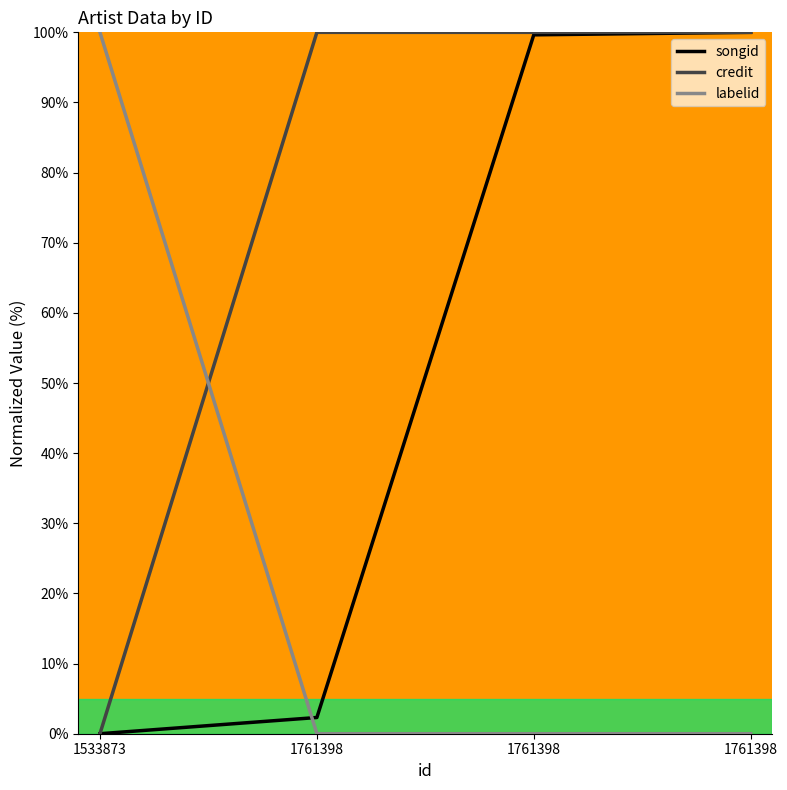

What are all the series names shown in the legend?

songid, credit, labelid